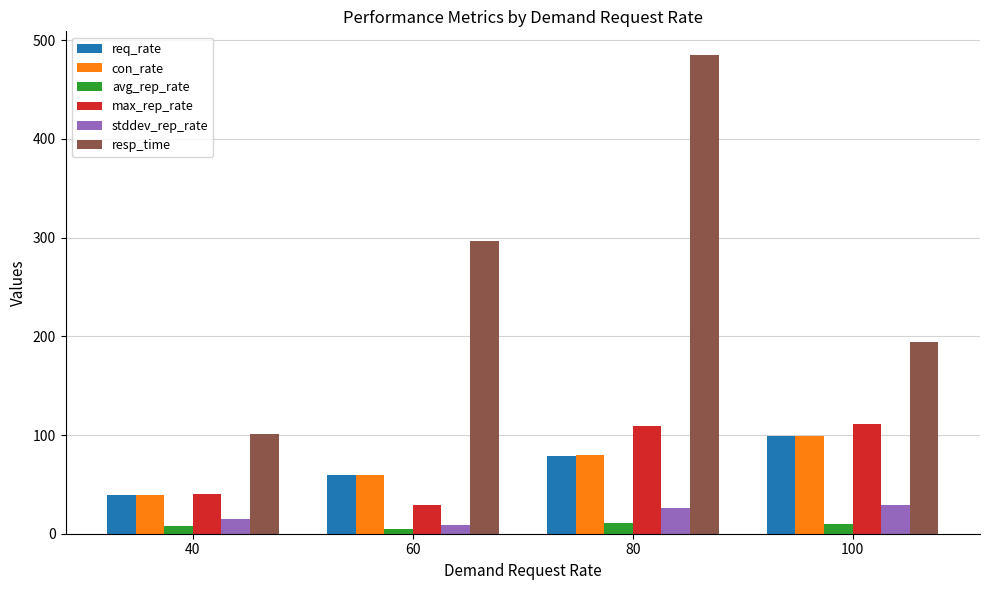

What is the difference between the maximum and minimum values in the max_rep_rate series?

82.1